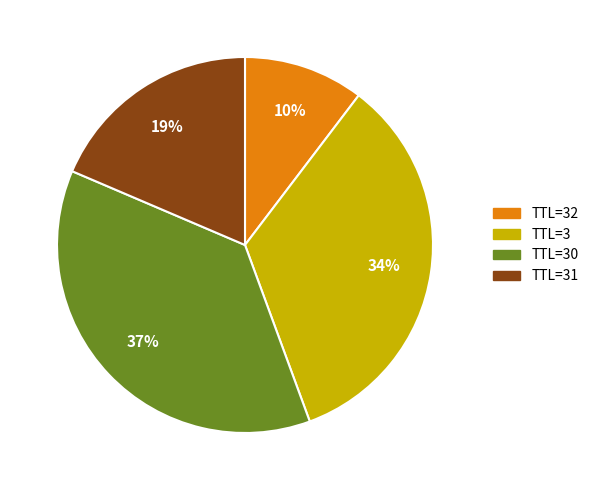

Is there a majority slice in this chart?

No